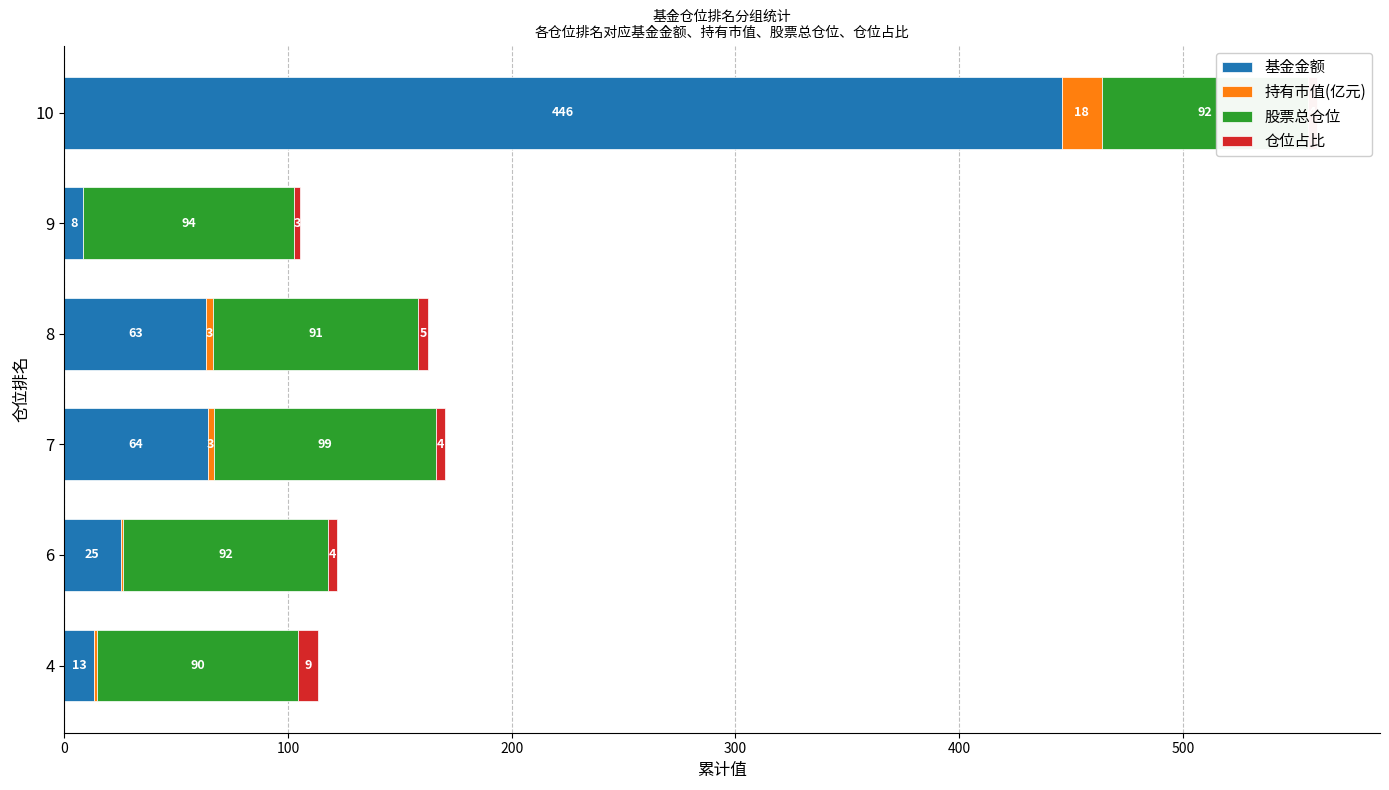

What are all the series names shown in the legend?

基金金额, 持有市值(亿元), 股票总仓位, 仓位占比